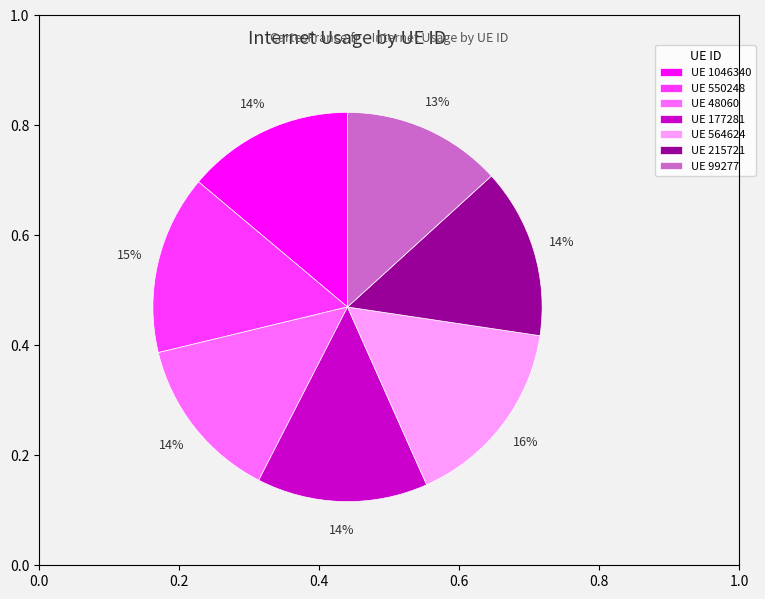

Is the sum of UE 564624 and UE 177281 greater than half?

No